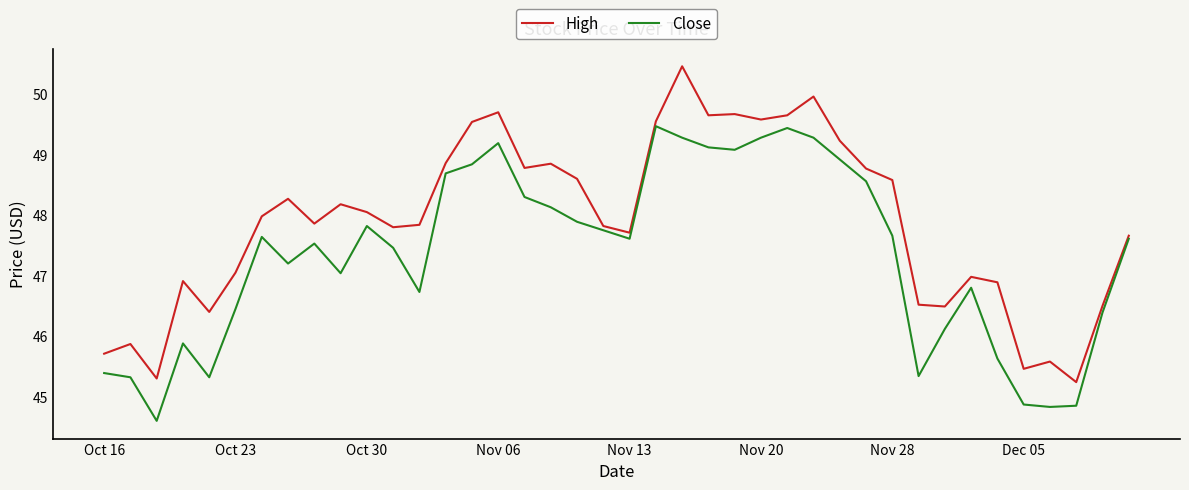

Rank the series by their maximum value, from highest to lowest.

High, Close